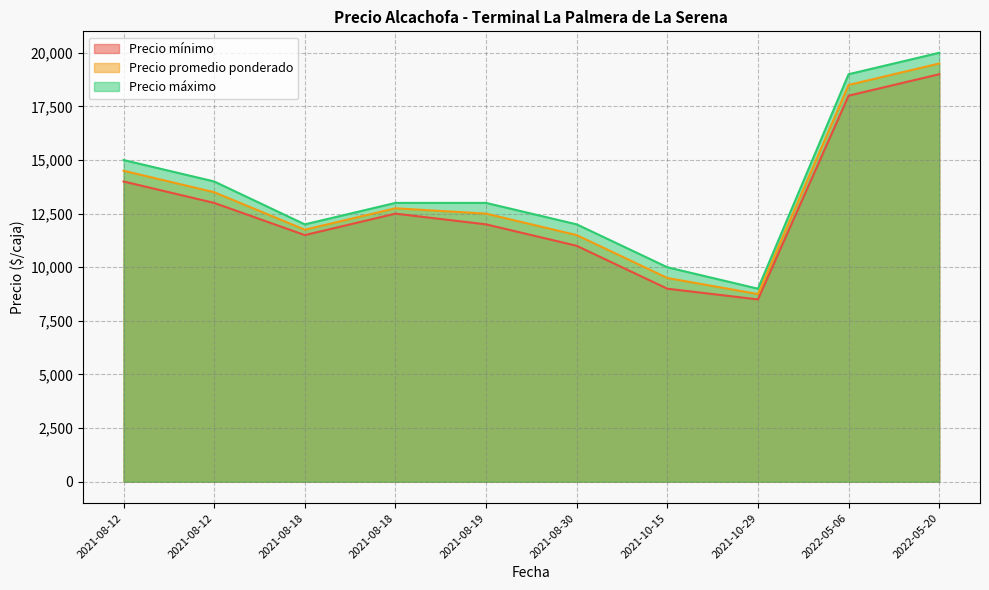

Rank the series by their maximum value, from highest to lowest.

Precio máximo, Precio promedio ponderado, Precio mínimo